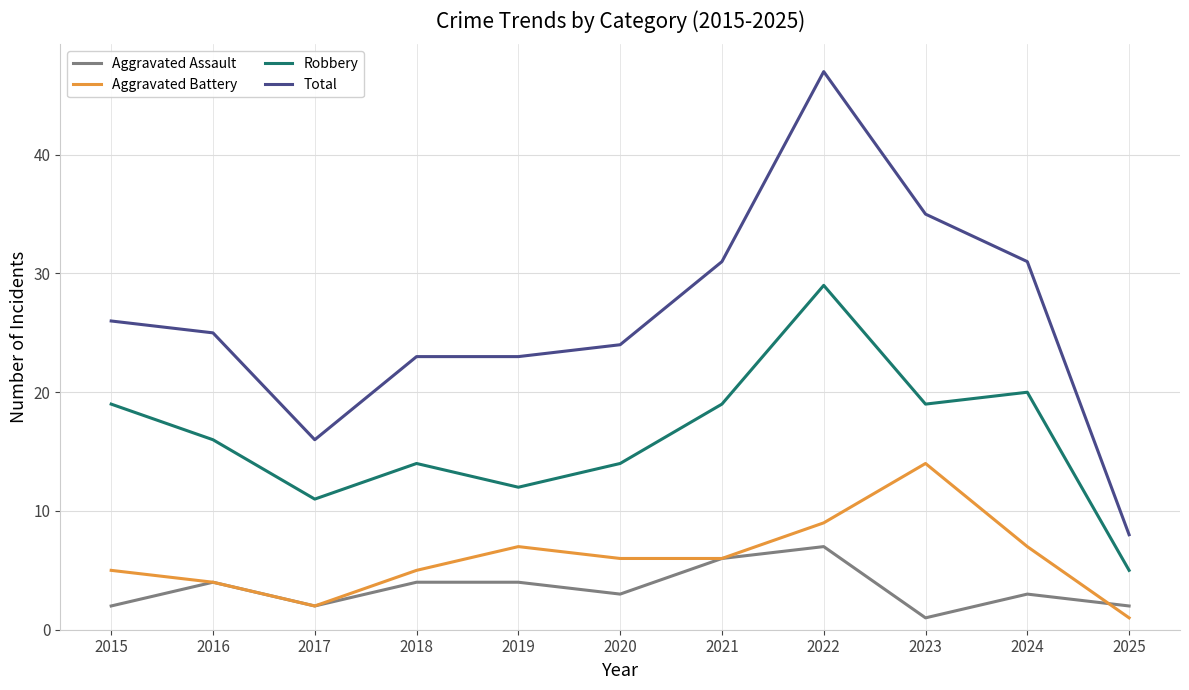

True or false: Aggravated Assault and Robbery cross at least once.

False